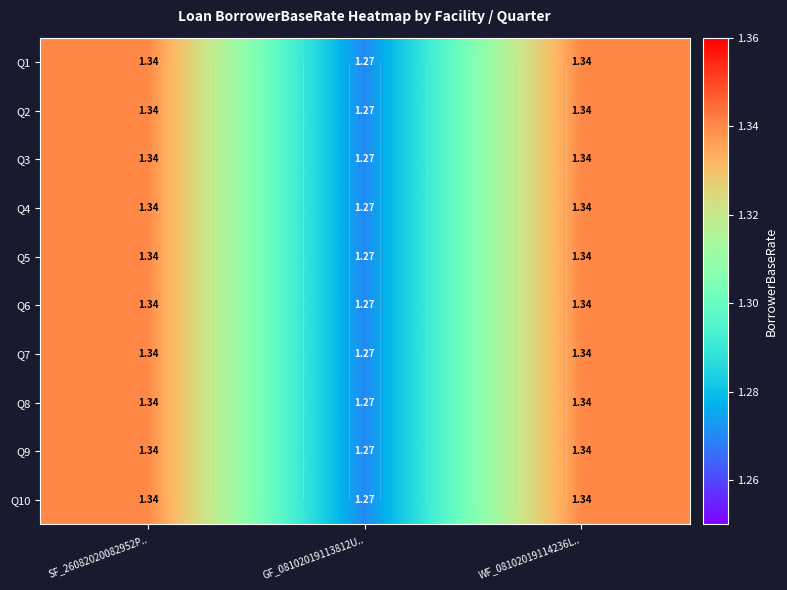

How many series are shown in this chart?

10